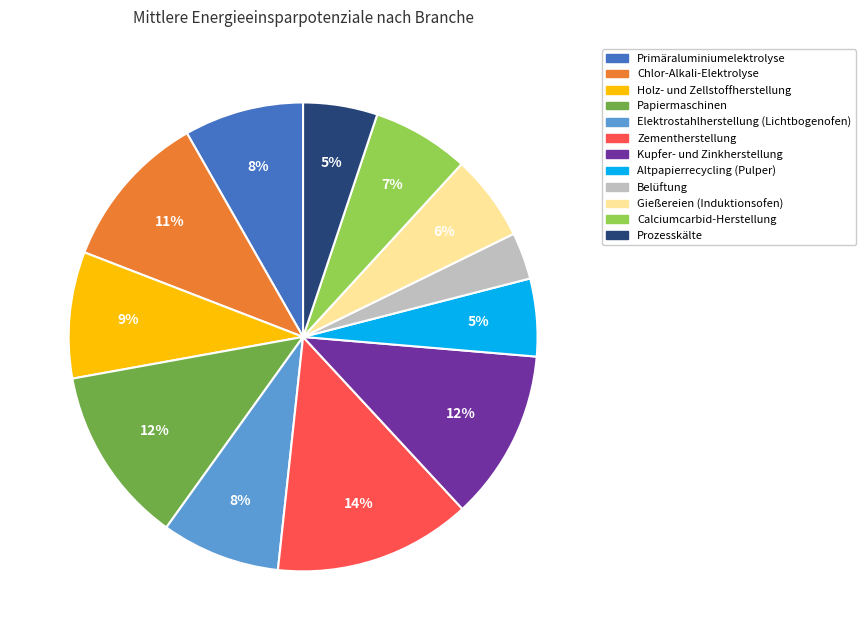

To the nearest percent, what portion does Altpapierrecycling (Pulper) represent?

5%